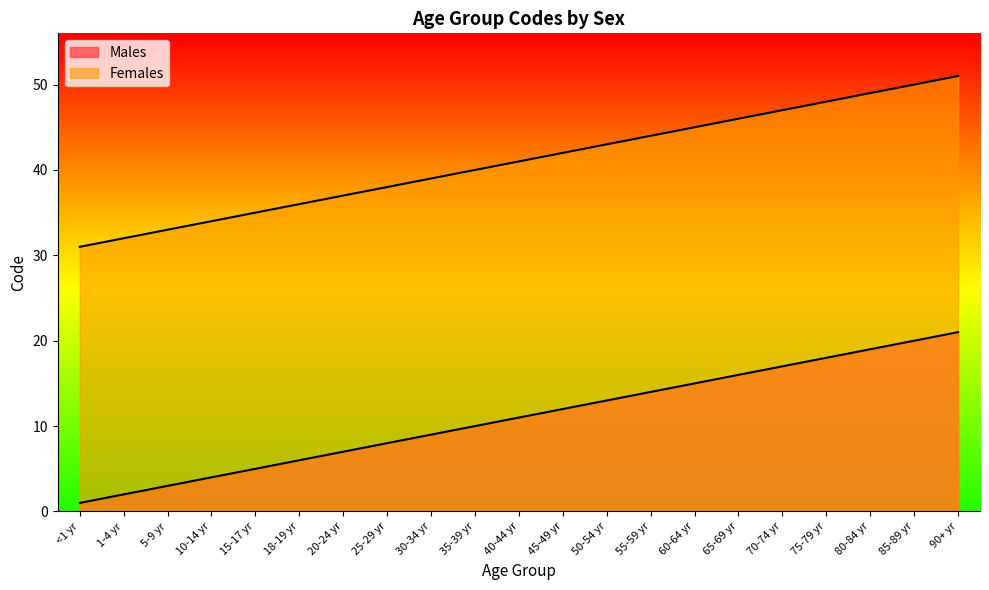

Rank the series by their maximum value, from highest to lowest.

Females, Males